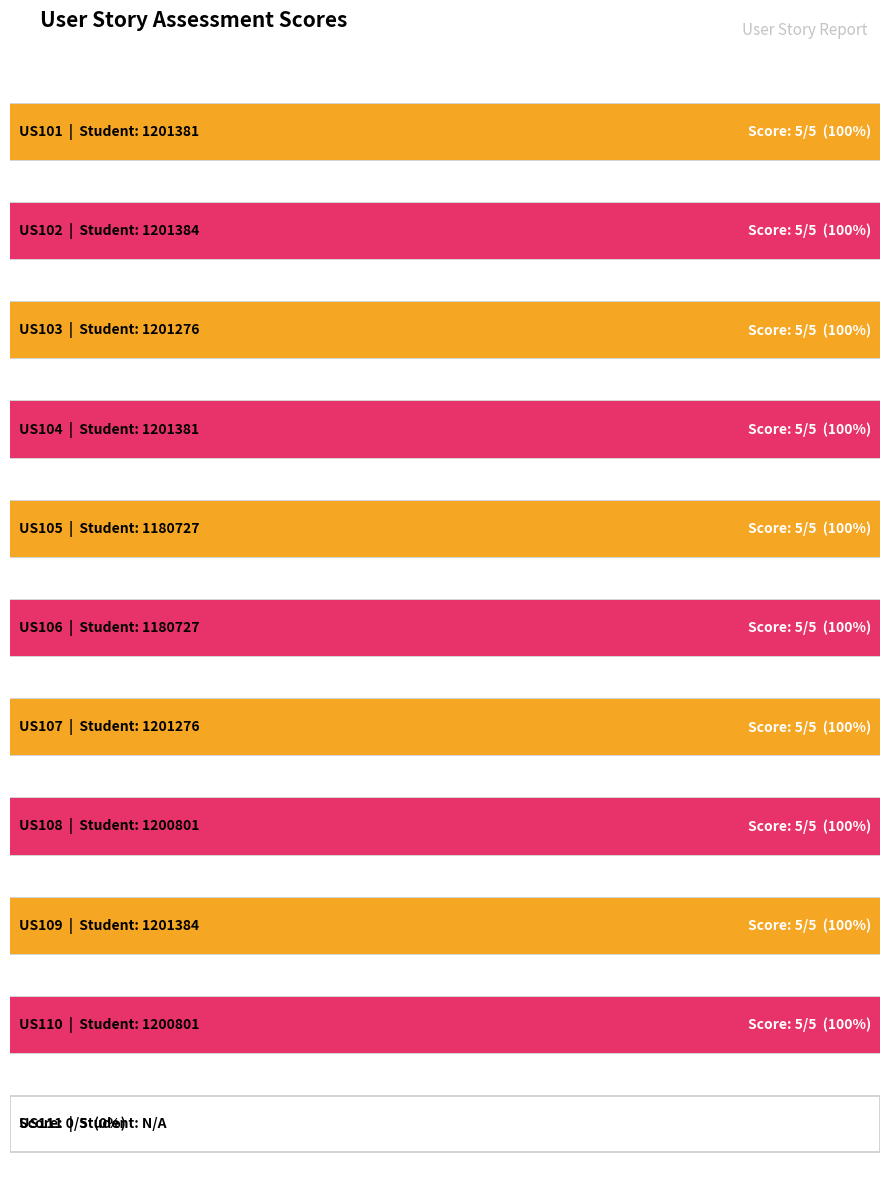

Which label corresponds to the smallest value in the chart?

US111